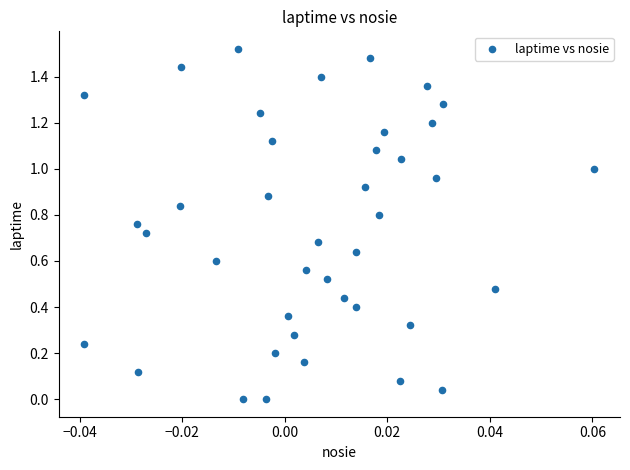

How many data points are displayed?

40